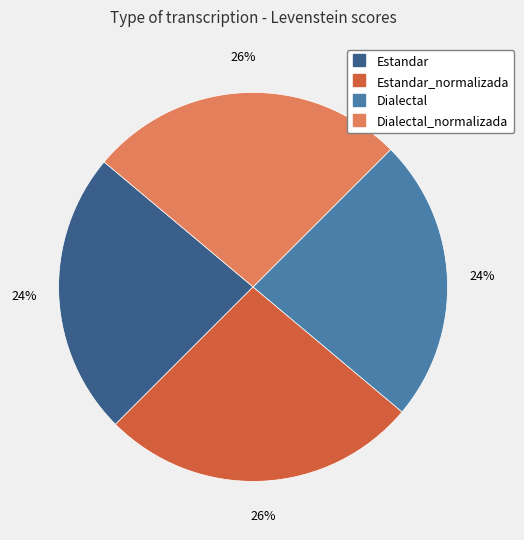

To the nearest percent, what is the average slice percentage?

25%